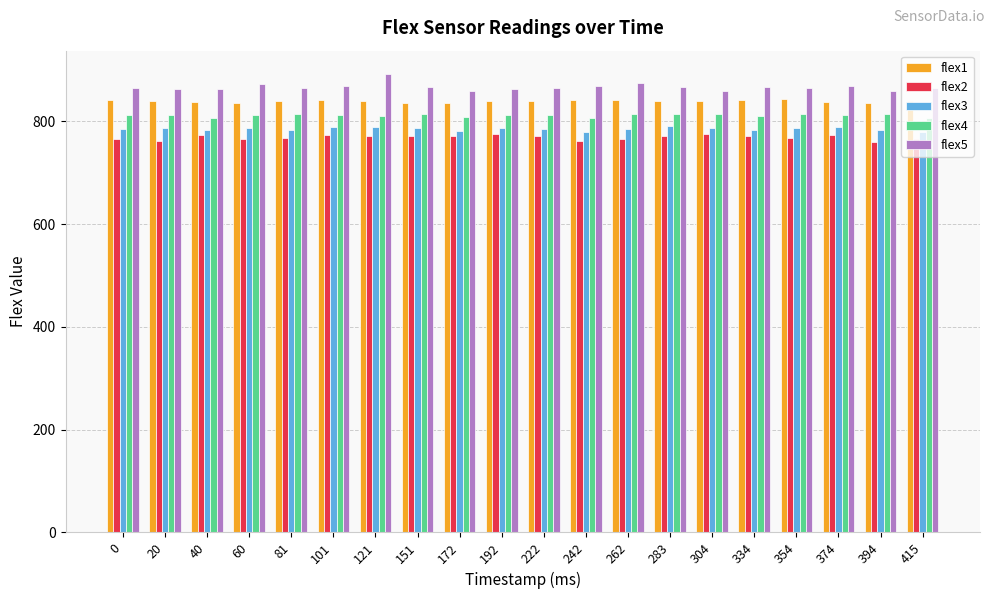

Rank the series by their average value, from highest to lowest.

flex5, flex1, flex4, flex3, flex2